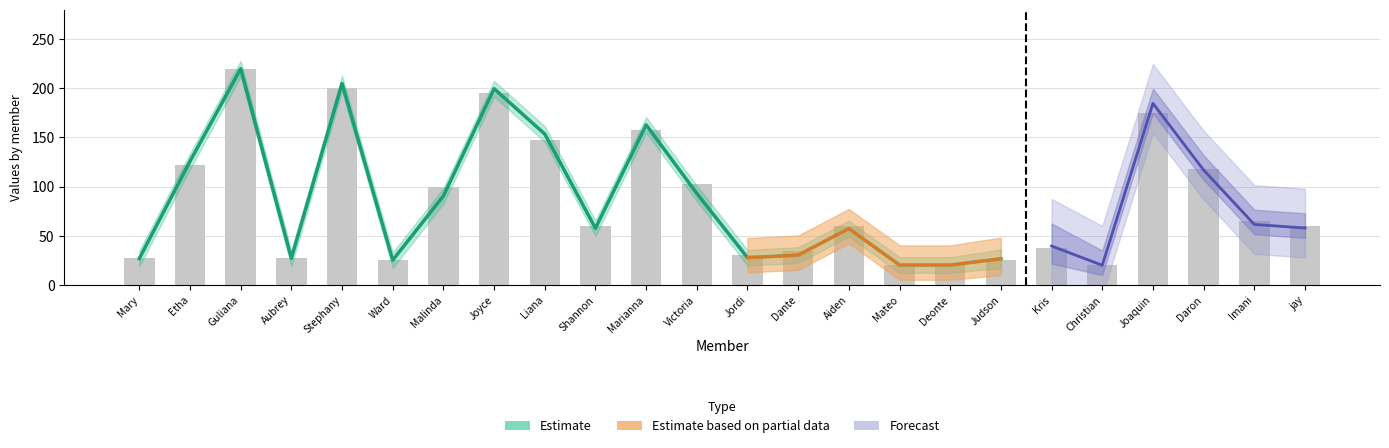

What is the average value?

85.4